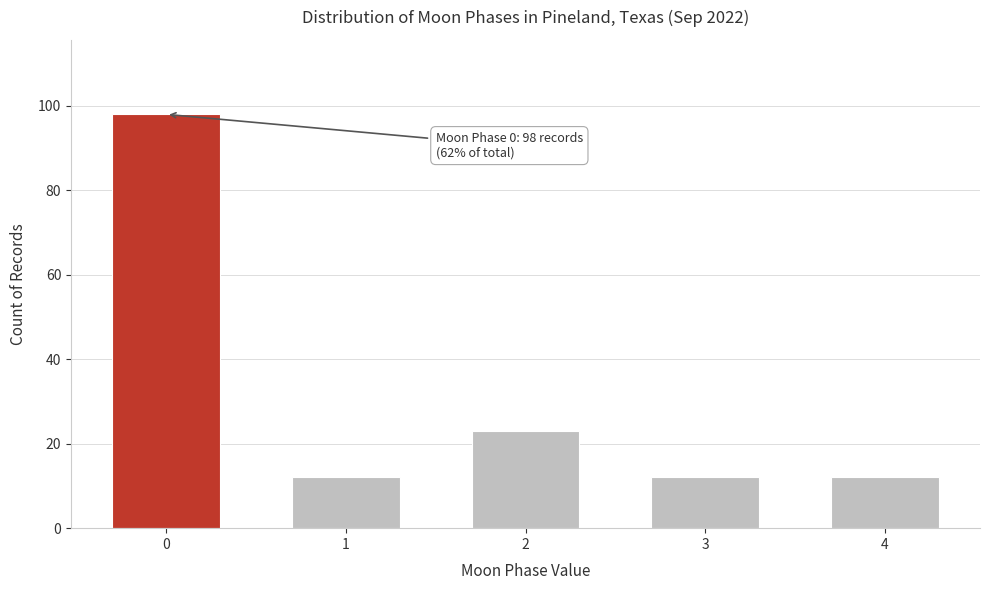

Reading left to right, what are all the values shown in this chart?

0=98	1=12	2=23	3=12	4=12